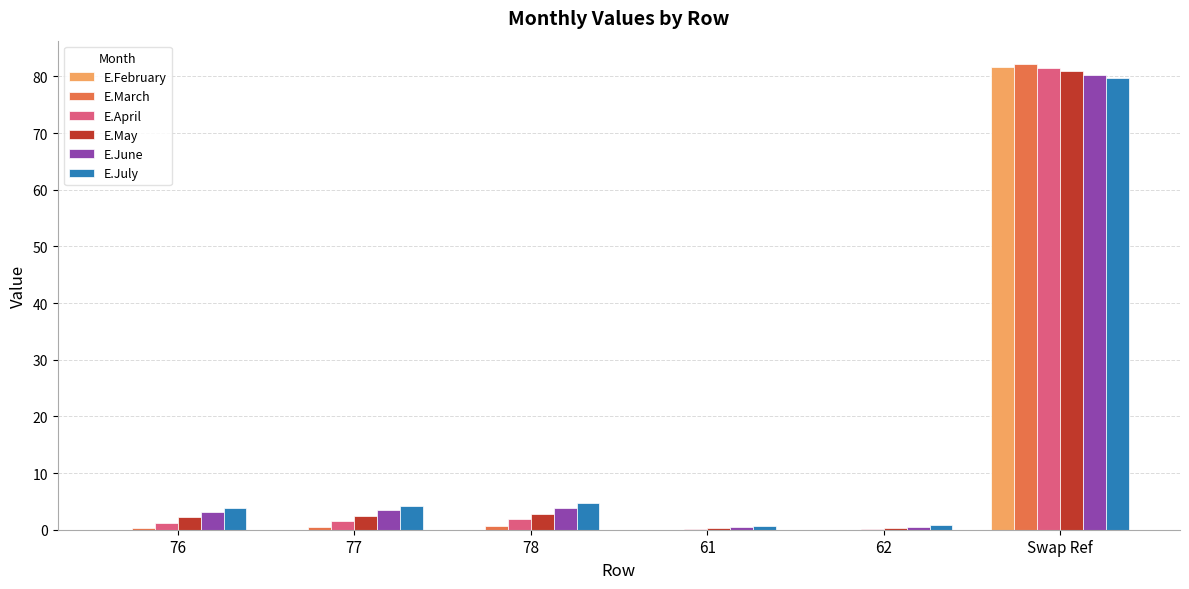

What is the sum of the E.March values at 78 and 61?

0.6